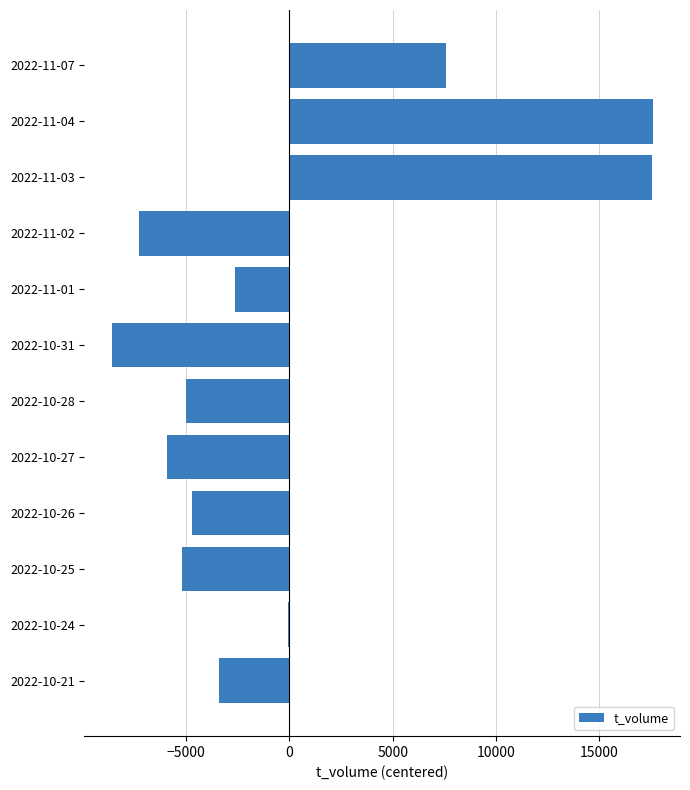

What is the change in value from 2022-11-04 to 2022-10-31?

-26180.0